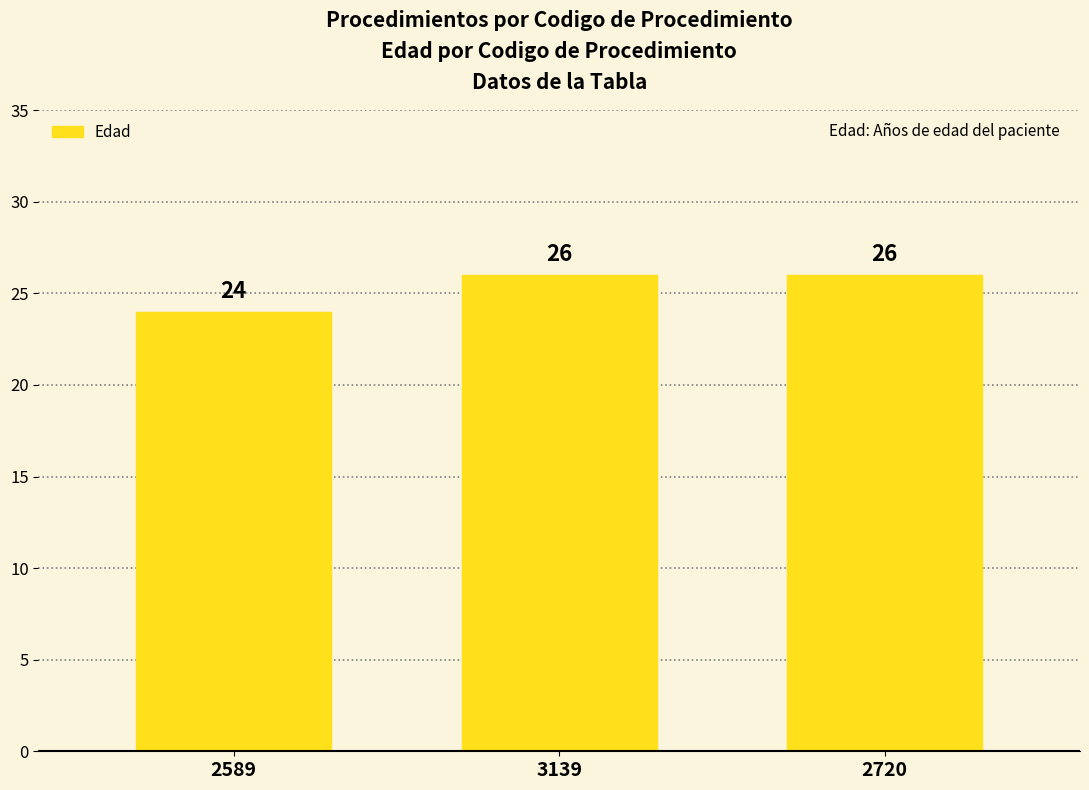

At which label is the value closest to 25?

2589